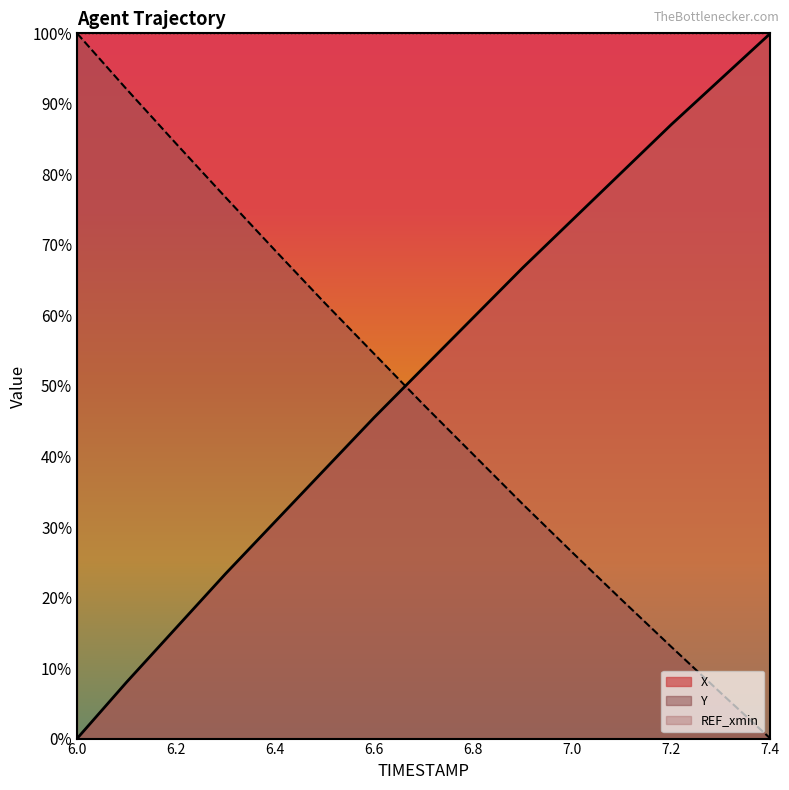

Where do X and Y first cross each other?

6.6 and 6.7